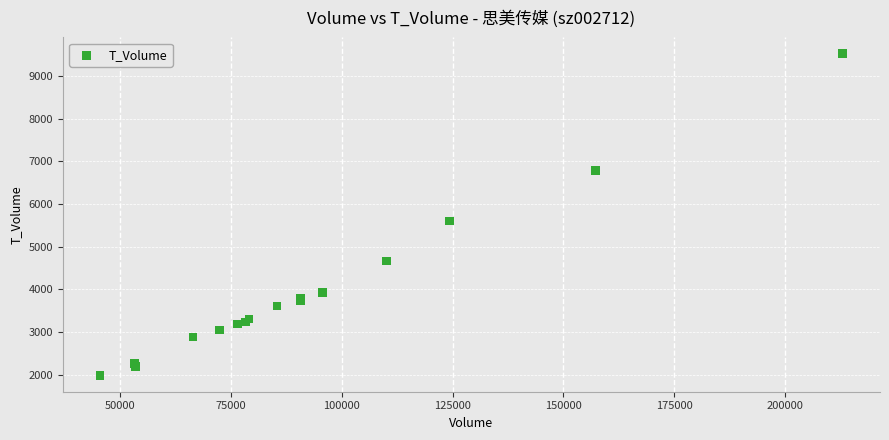

What Y value in the scatter plot is closest to 5753?

5604